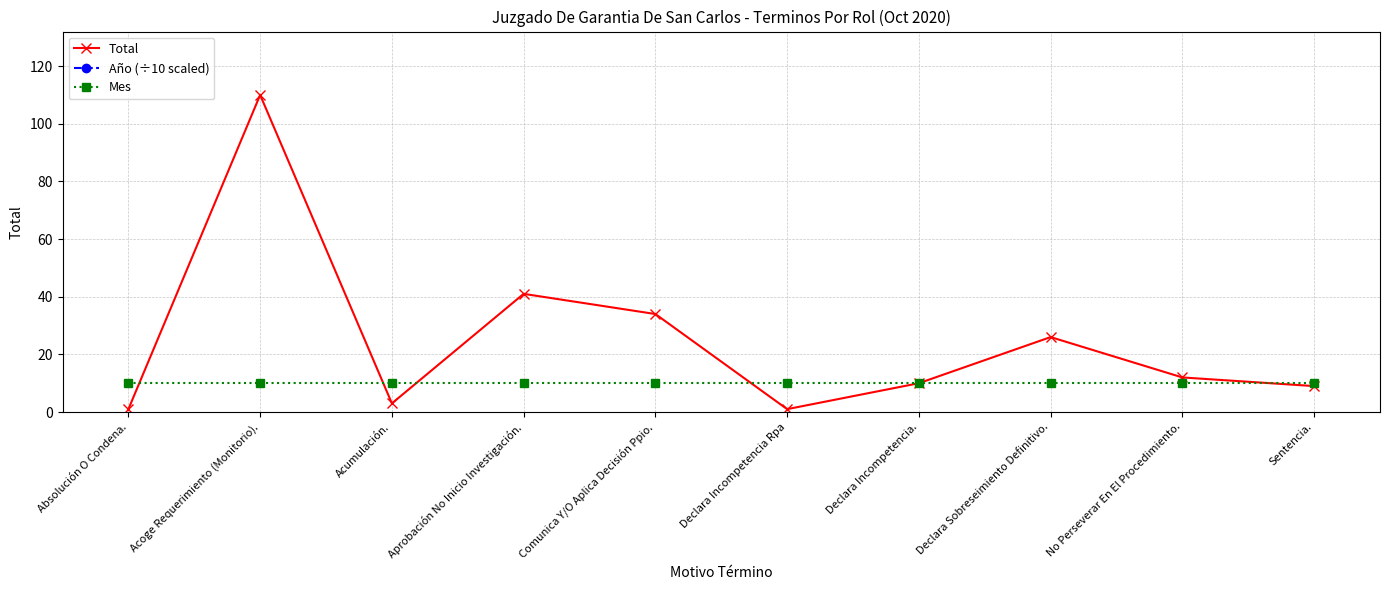

How many interior local valleys does the Total series have?

2